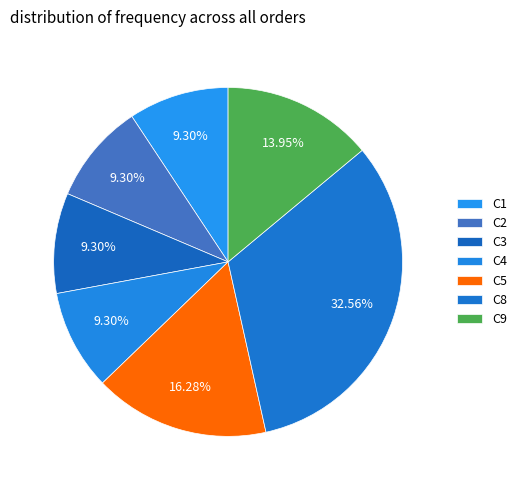

Which category has the biggest portion of the pie?

C8